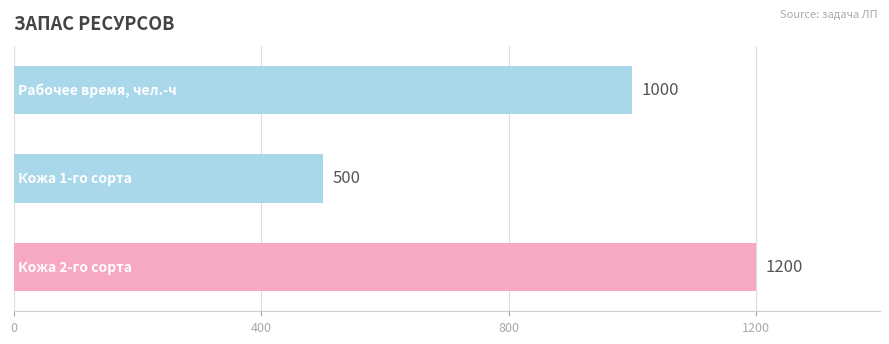

What is the sum of all values?

2700